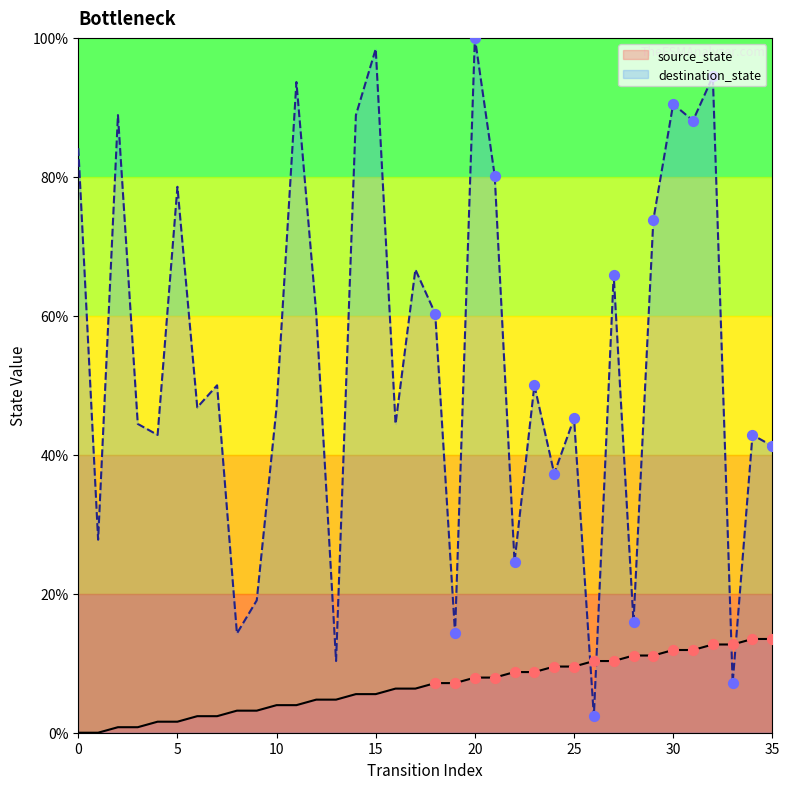

At how many categories does at least one series exceed 70?

12